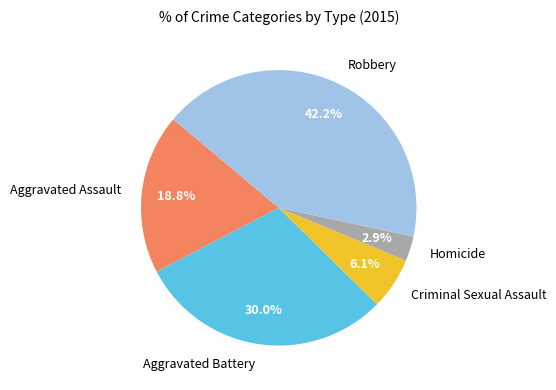

What is the total percentage of Robbery and Homicide?

45.1%